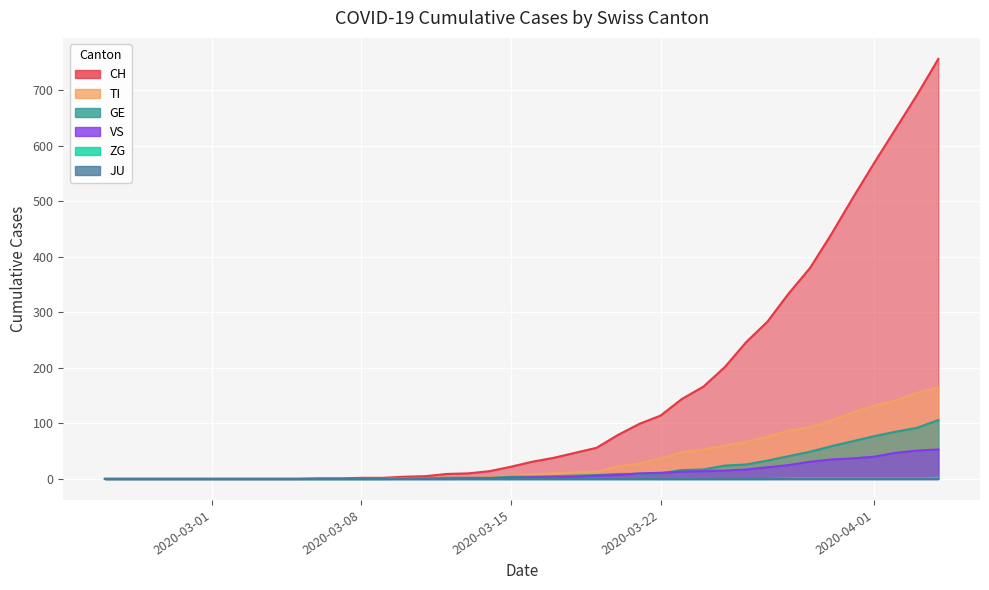

True or false: ZG and TI cross at least once.

False